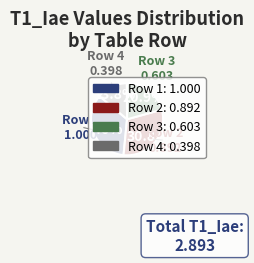

How many slices are in this pie chart?

4